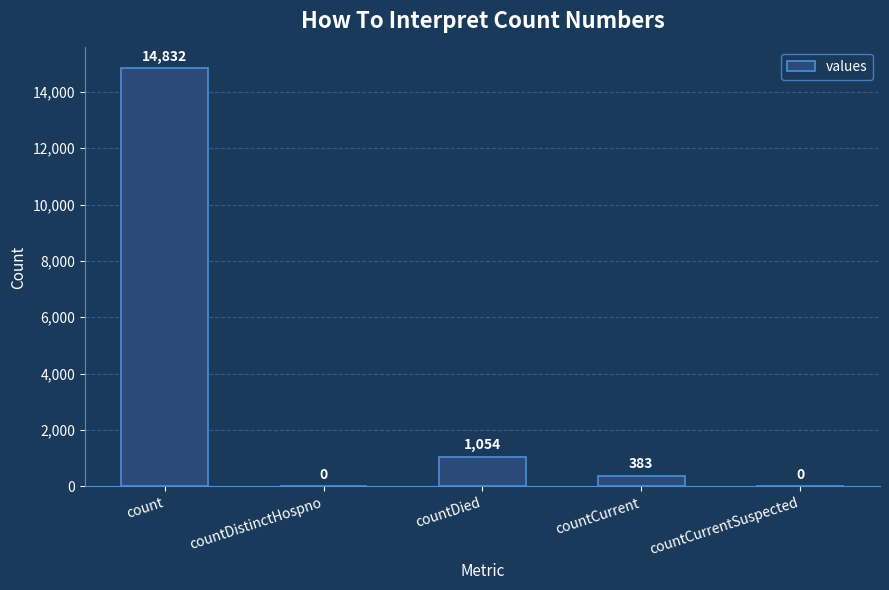

Is it true that the value at countDistinctHospno is 0?

True